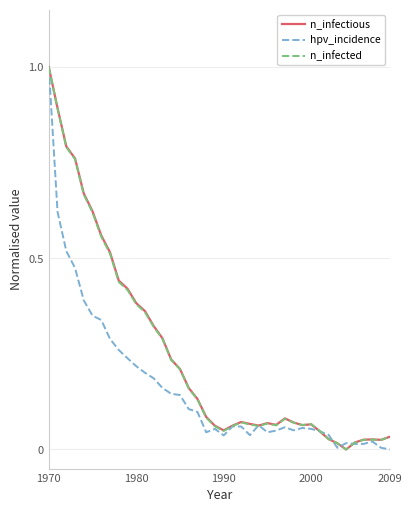

What is the maximum value shown in the chart?

1.0